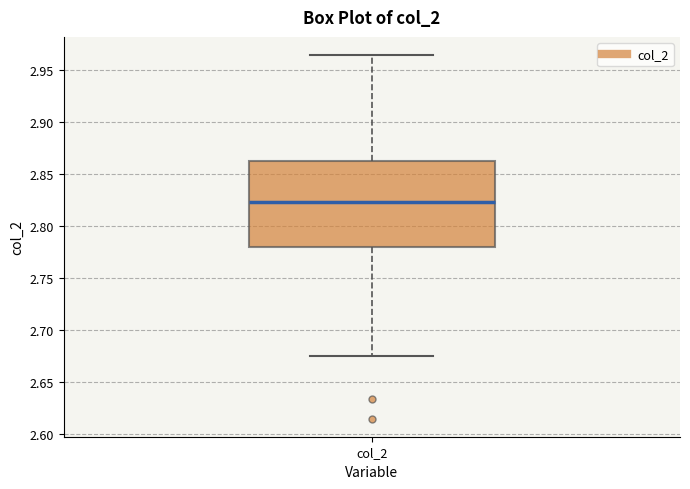

Where is the upper edge of the box for col_2 on the y-axis? The values are not printed on the chart, so give them approximately, as read against the axis.

2.860